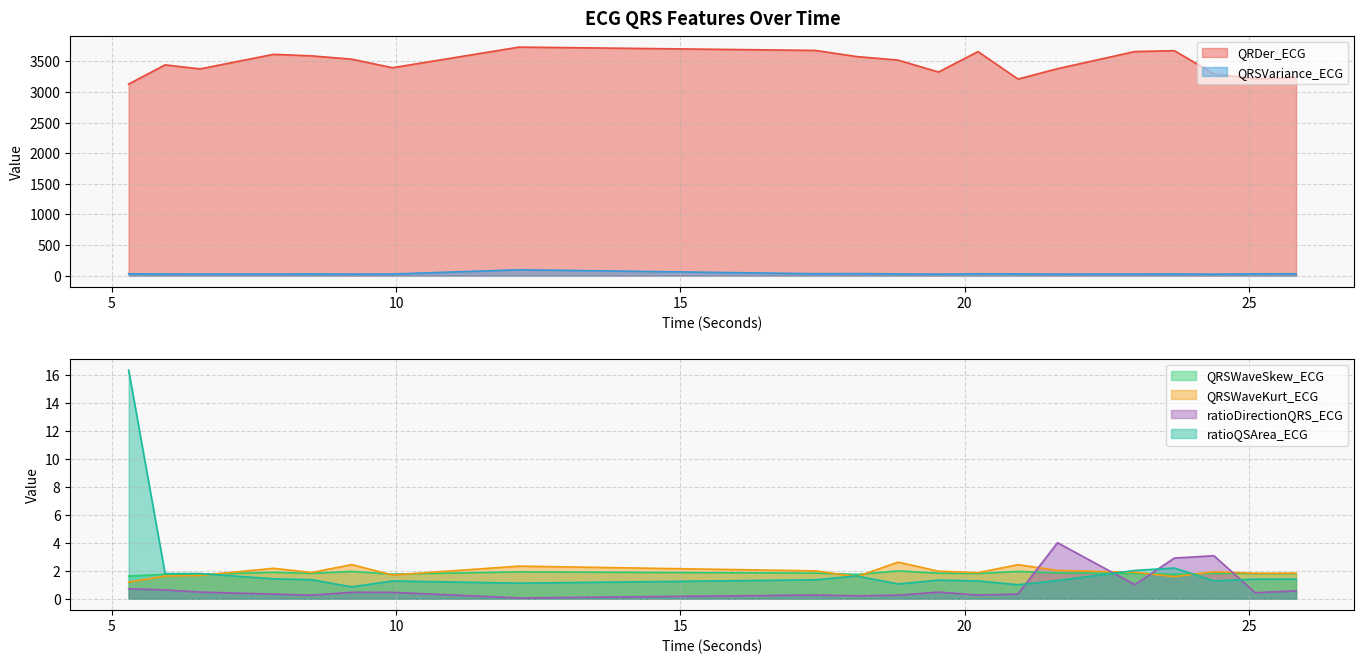

Is the value of QRSVariance_ECG at 20.234375 greater than the value of QRSWaveKurt_ECG at 12.1640625?

Yes